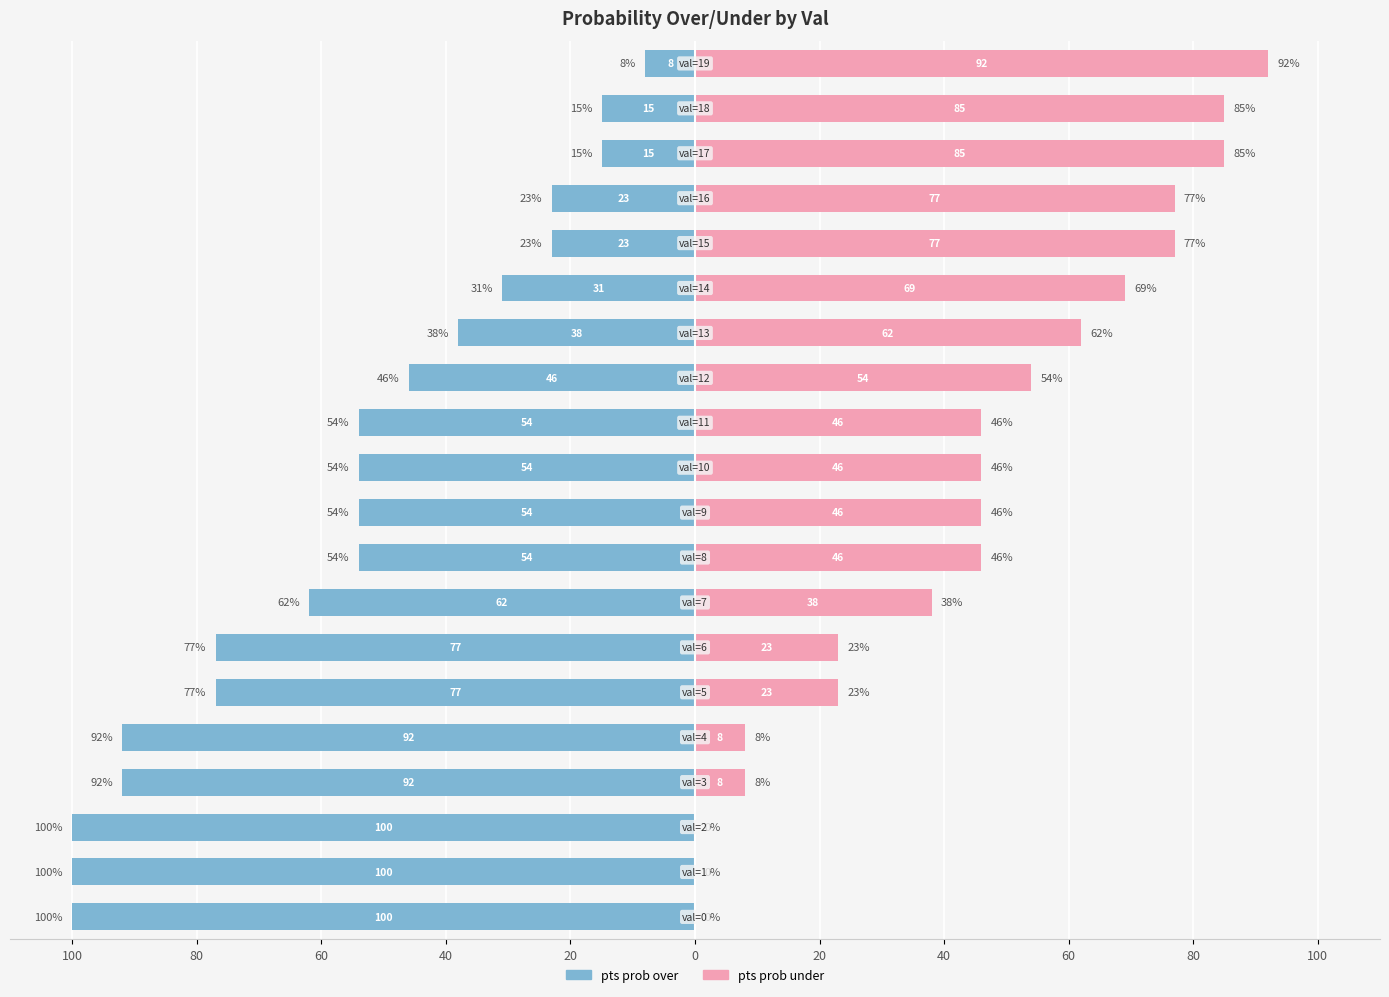

At which category is the sum across all series the highest?

19